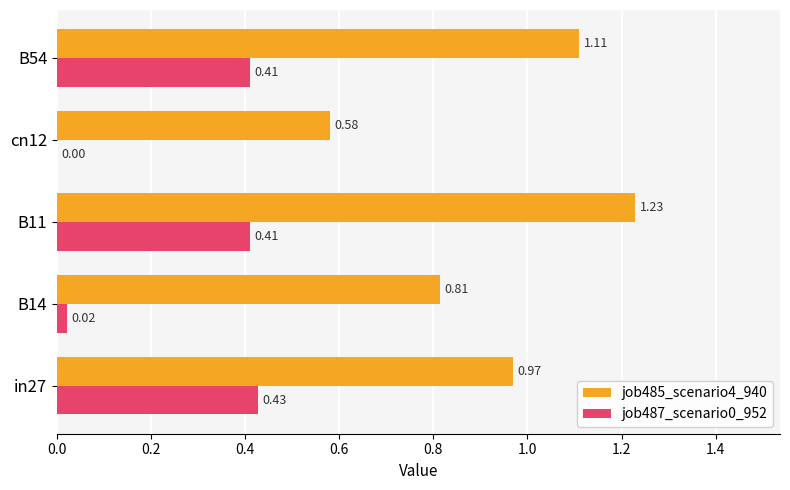

What is the sum of the job485_scenario4_940 values at B11 and in27?

2.2